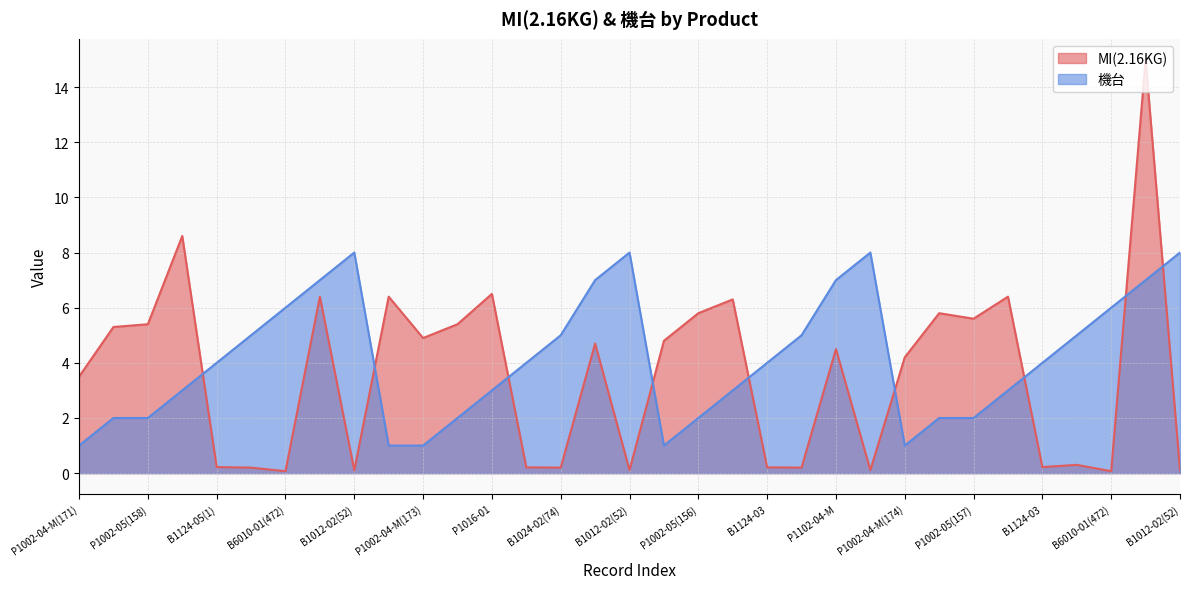

What is the minimum value shown in the chart?

0.1